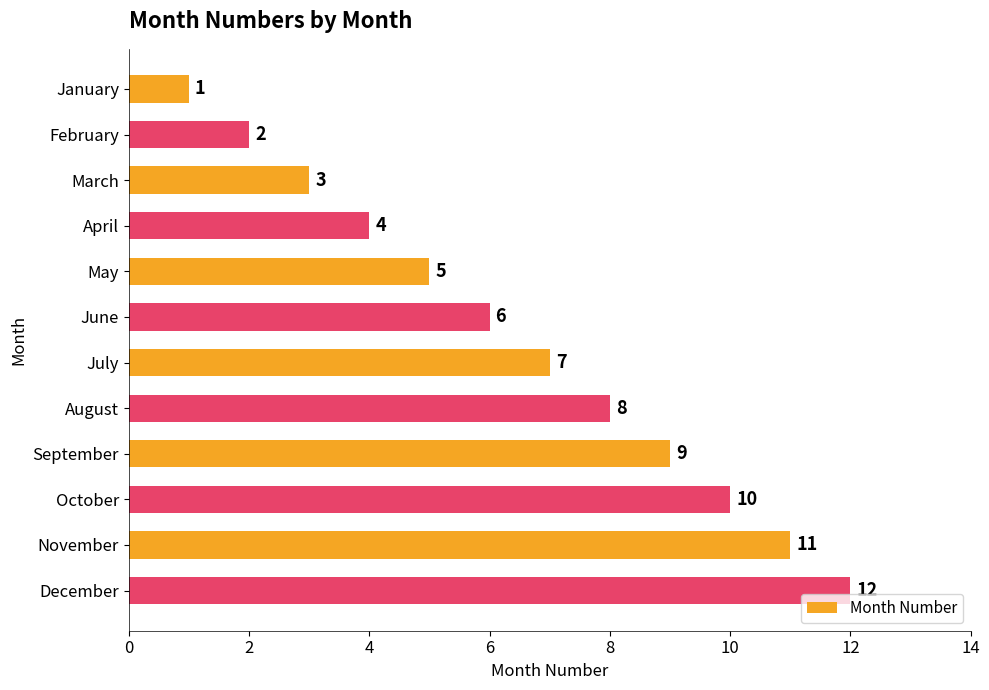

Rank the categories by value from lowest to highest.

January, February, March, April, May, June, July, August, September, October, November, December